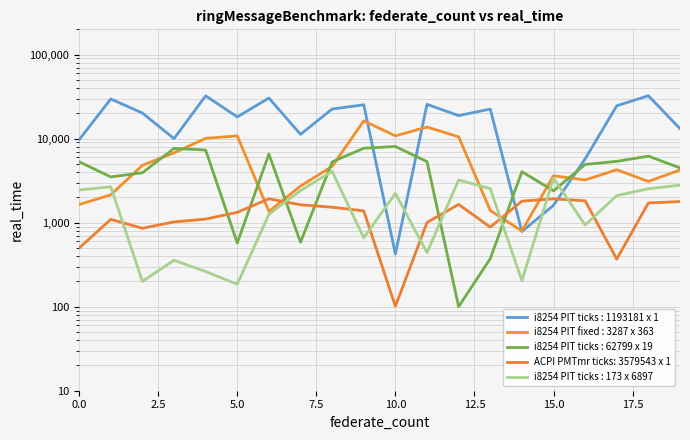

Between 16 and 18, which series saw the biggest shift?

i8254 PIT ticks : 1193181 x 1